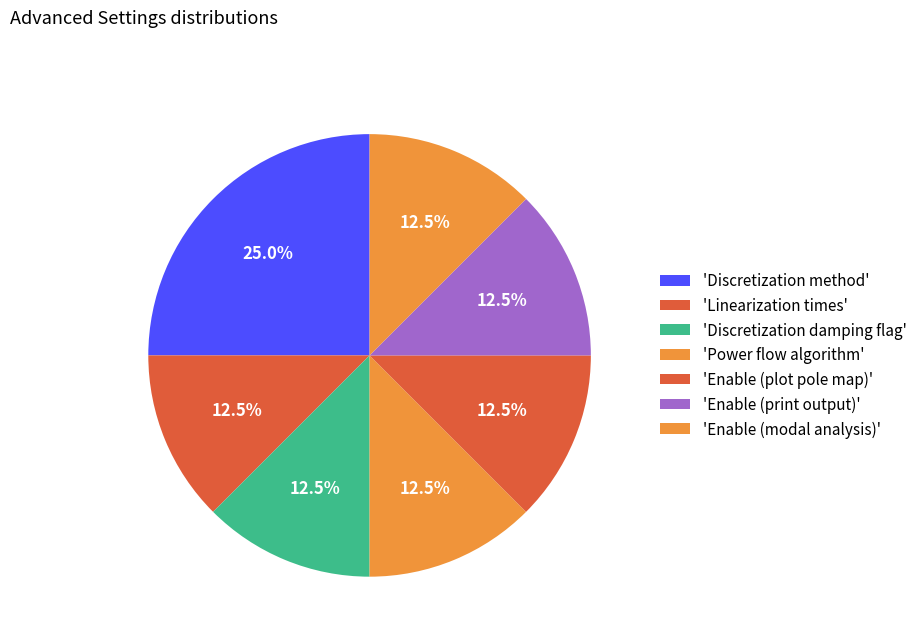

How many slices are in this pie chart?

7